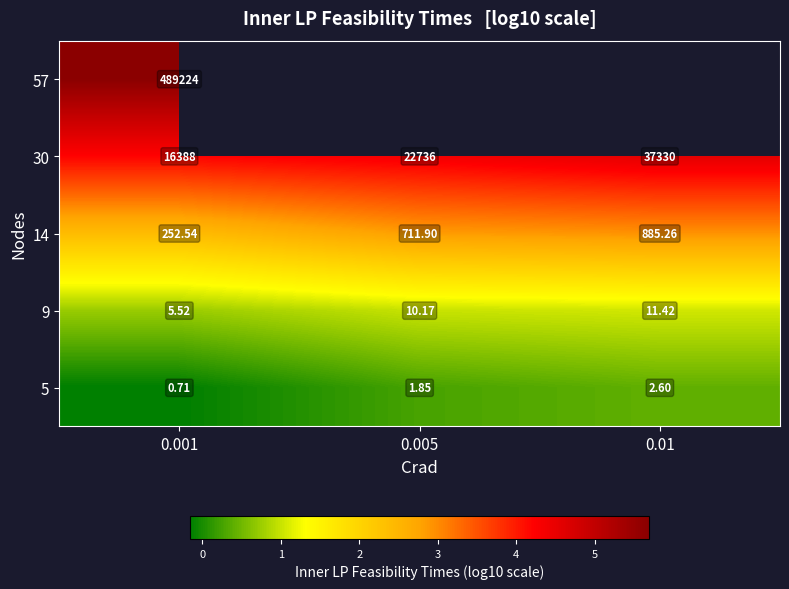

Is it true that 14 equals 0.8 at 0.001?

False